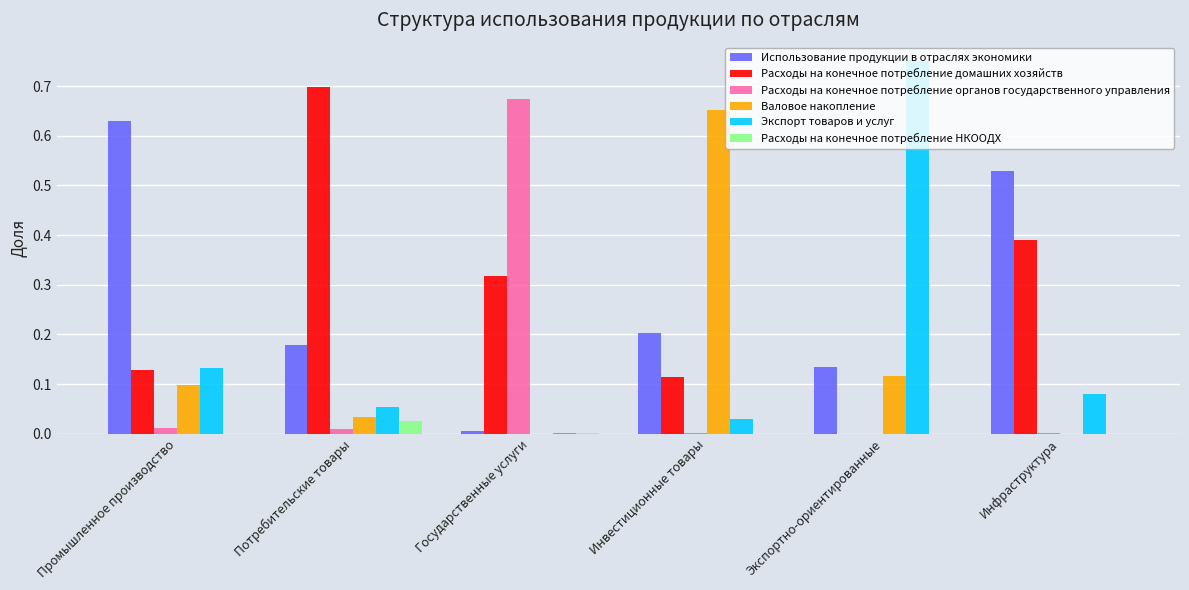

Is the value of Использование продукции в отраслях экономики at Государственные услуги greater than the value of Расходы на конечное потребление домашних хозяйств at Инфраструктура?

No